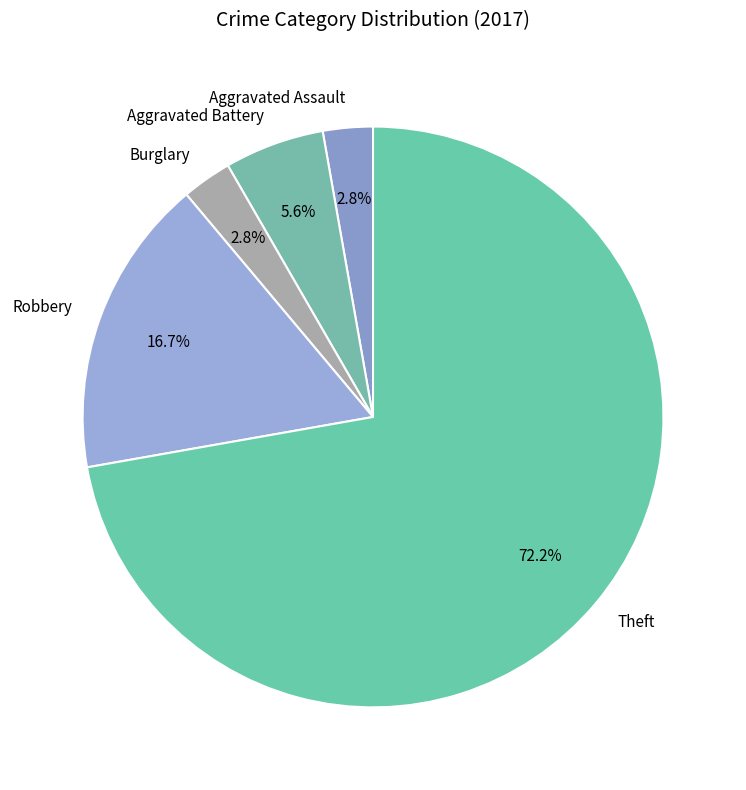

To the nearest percent, what percentage of the pie is Theft?

72%